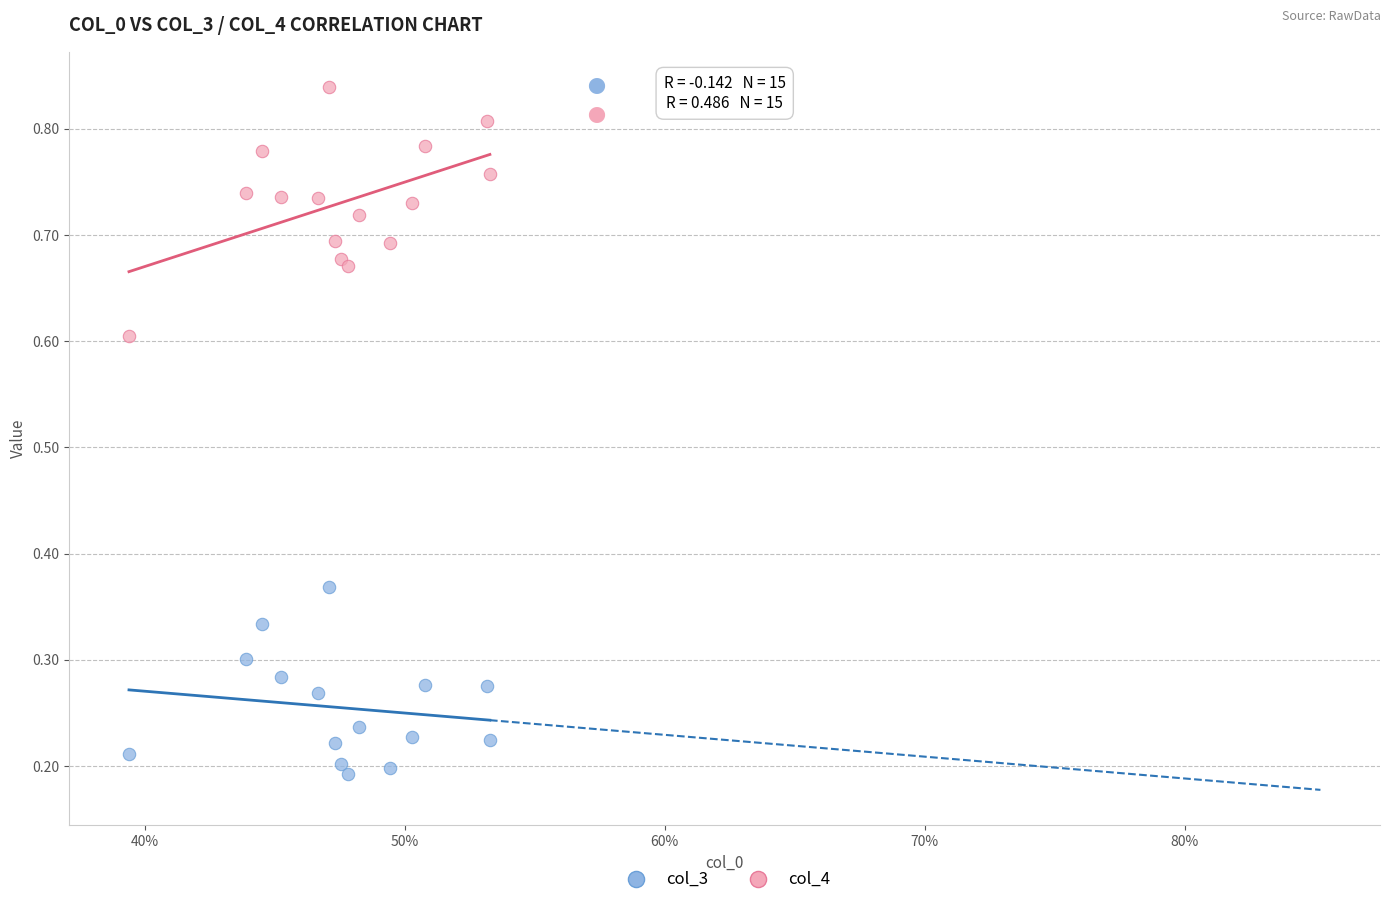

Which series contains the highest Y value?

col_4